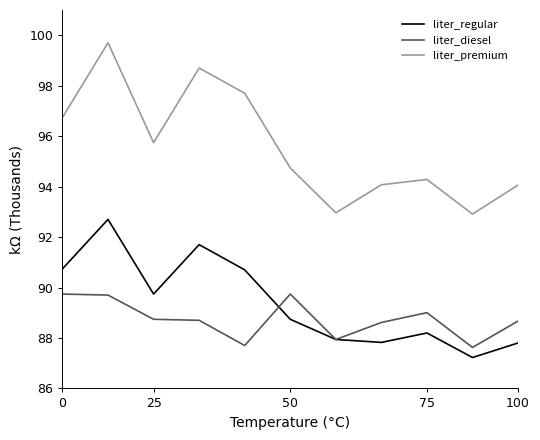

Which series has the largest total across all categories?

liter_premium